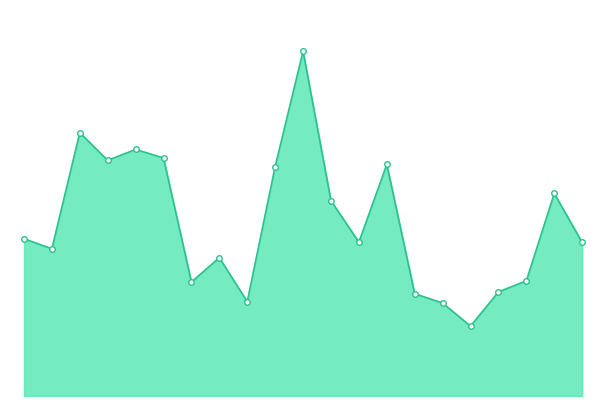

Does the chart display data point markers on the line(s)?

Yes